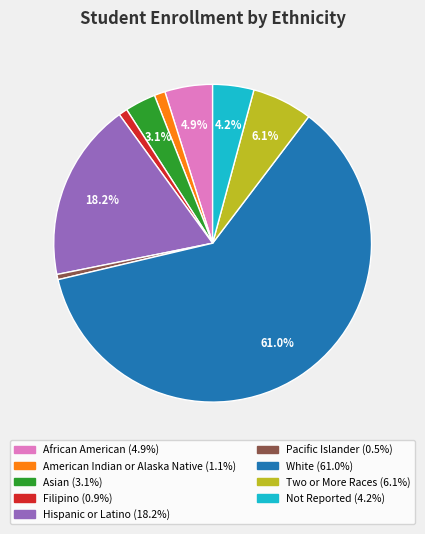

Count the number of slices in the pie.

9